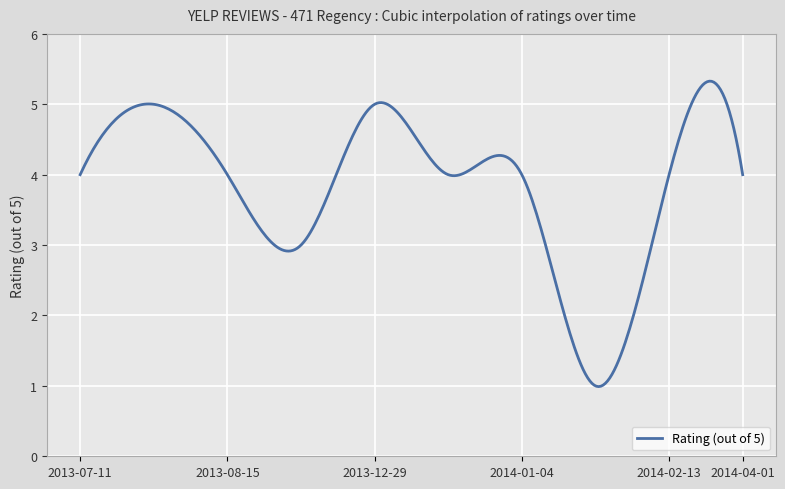

What is the difference between the maximum and minimum values?

4.3